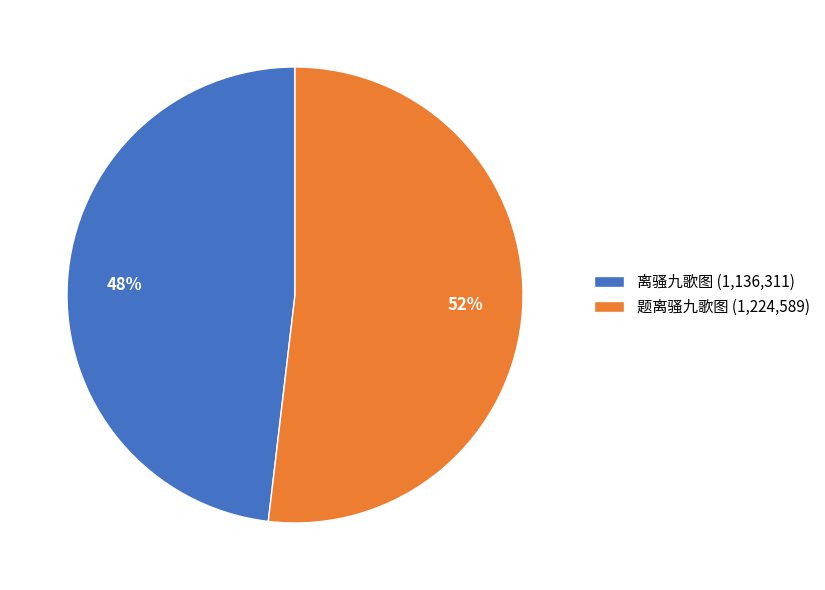

Is there a majority slice in this chart?

Yes